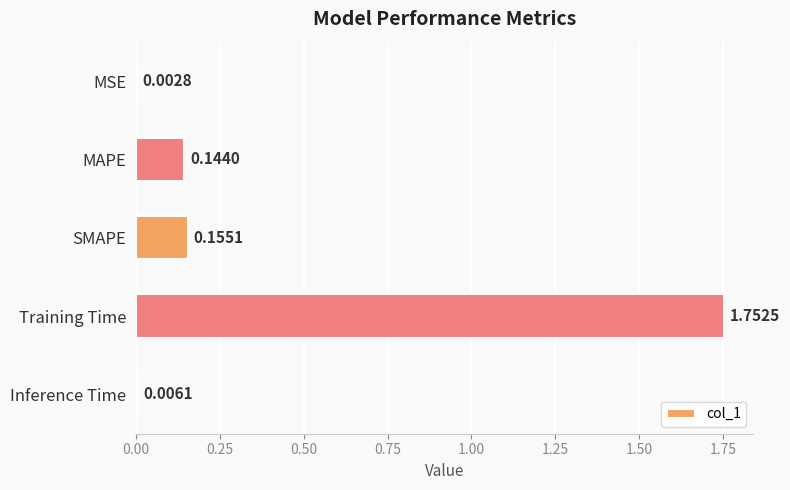

How many distinct data groups are displayed?

1